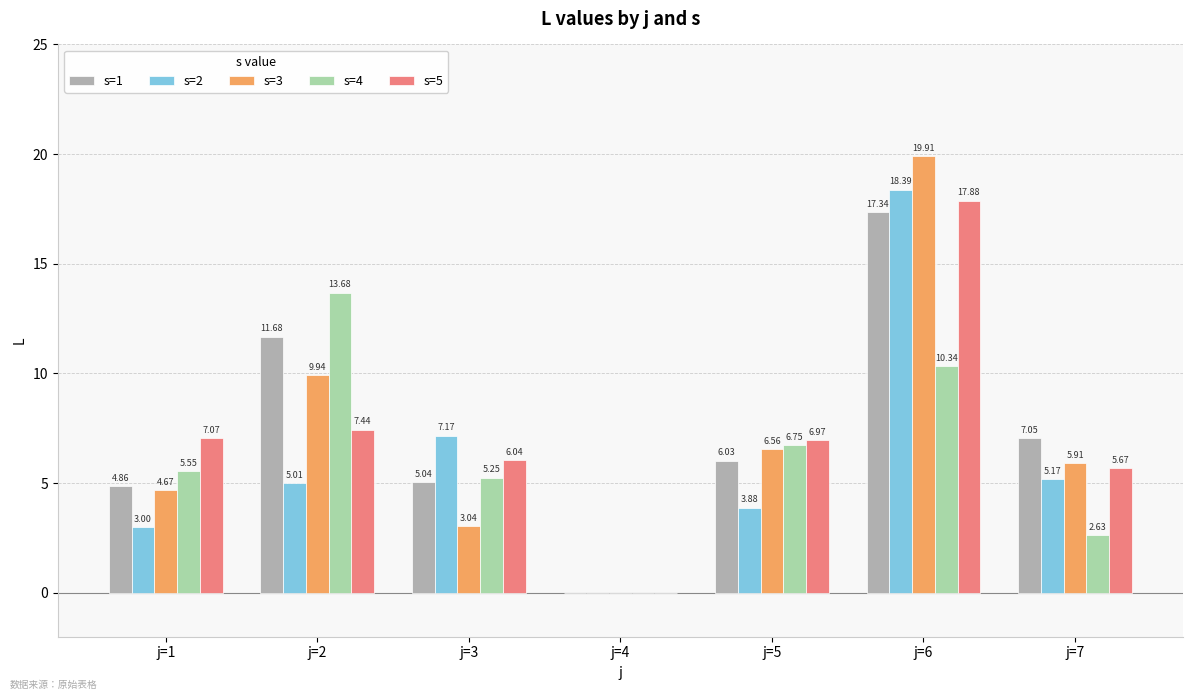

Which series has the largest total across all categories?

s=1